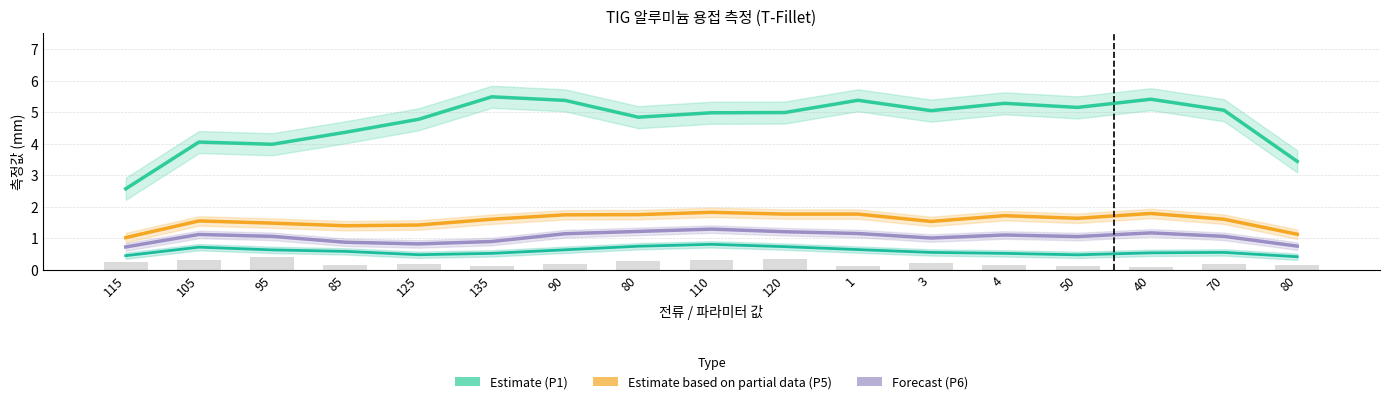

Which series changed the most between 125 and 135?

P1 (y2) – Estimate